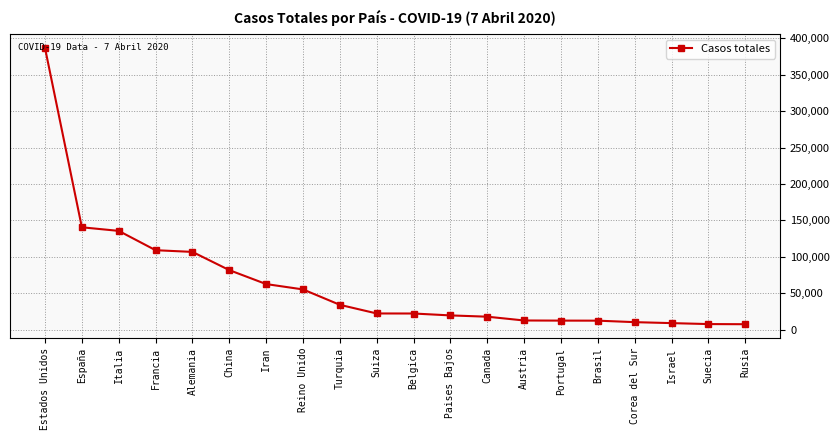

What is the label of the 12th point from the right?

Turquia